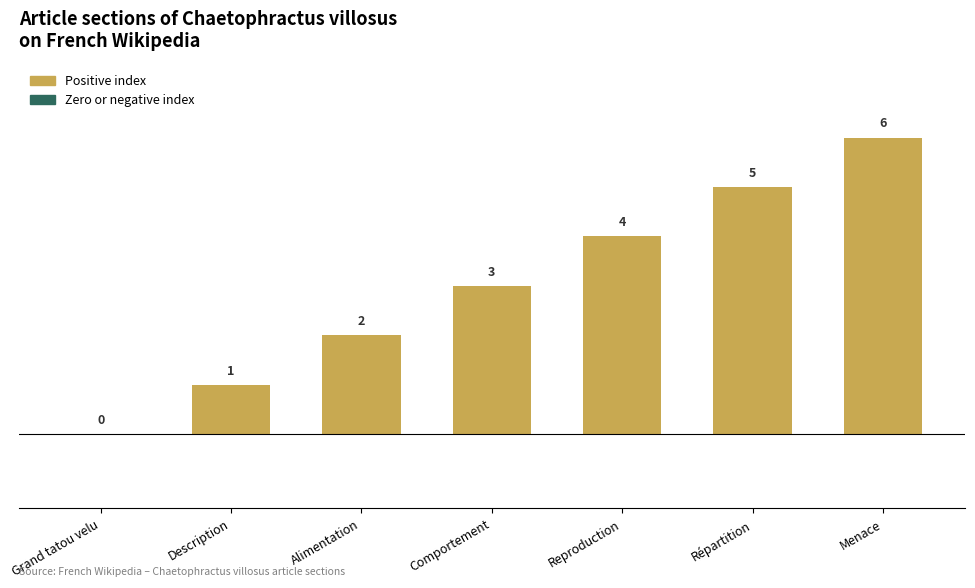

Reading left to right, list all the values displayed in this chart.

Grand tatou velu=0	Description=1	Alimentation=2	Comportement=3	Reproduction=4	Répartition=5	Menace=6